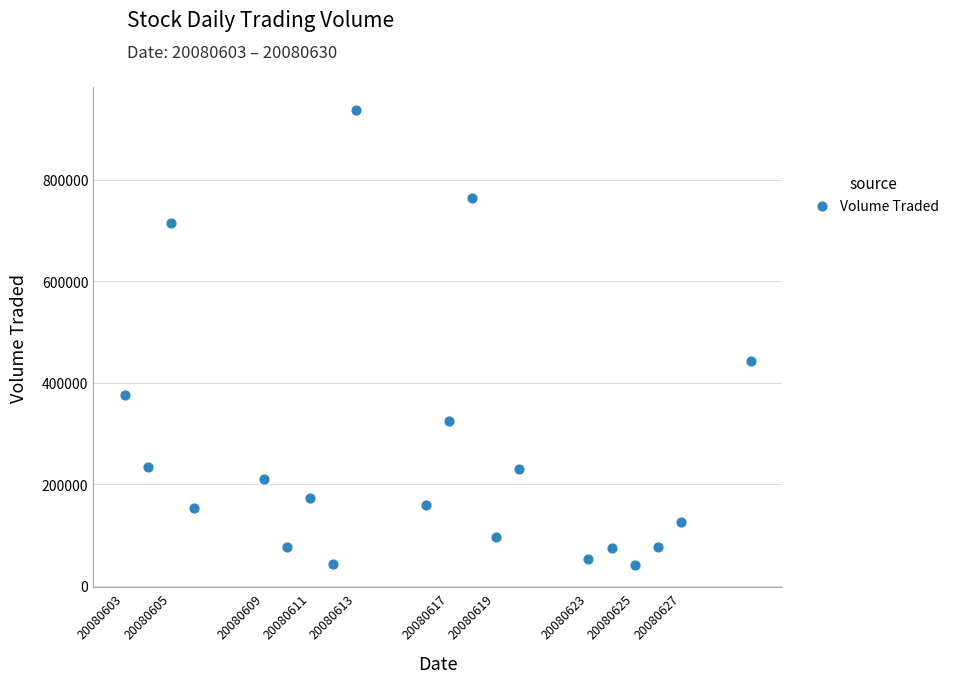

What is the range of X values (max minus min)?

27